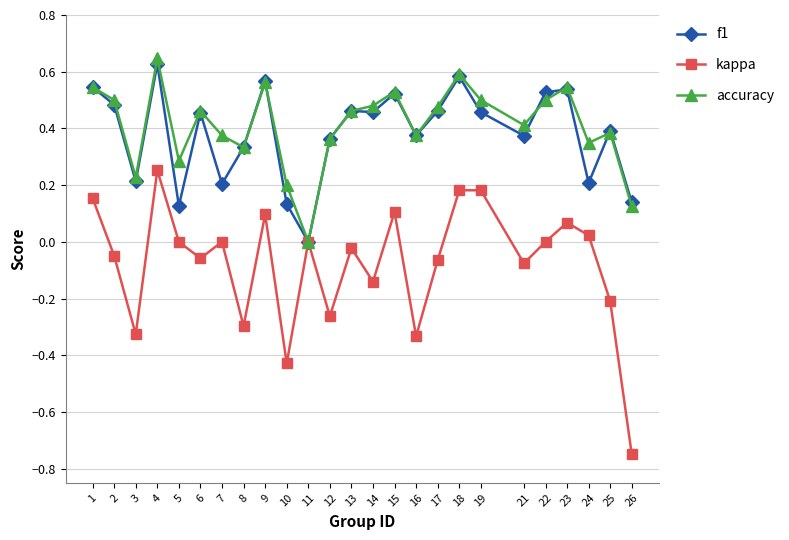

True or false: kappa has more than 2 points higher than both neighbors.

True